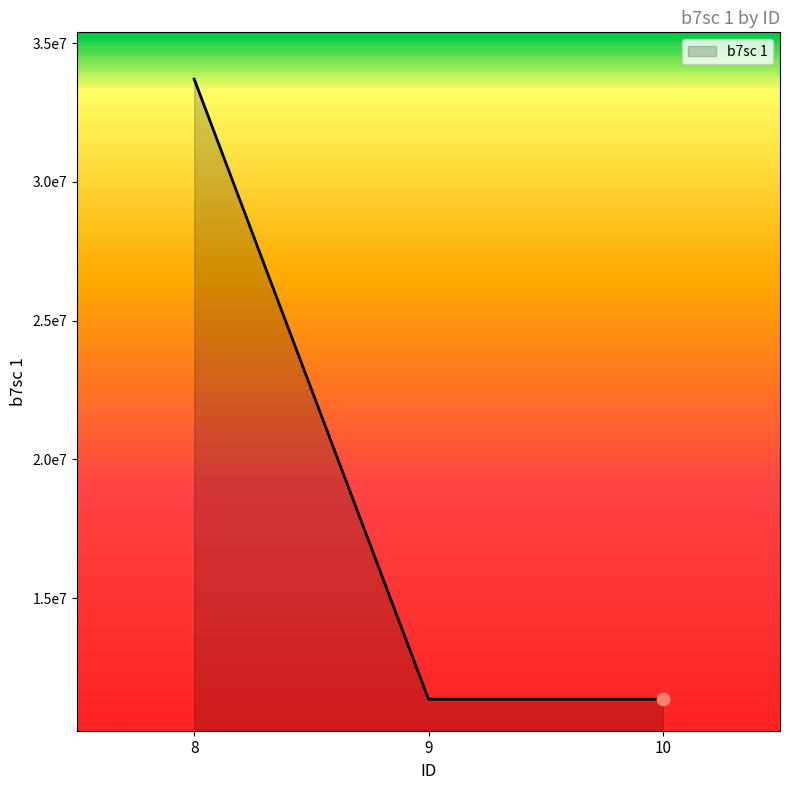

Which has a higher value, 9 or 8?

8